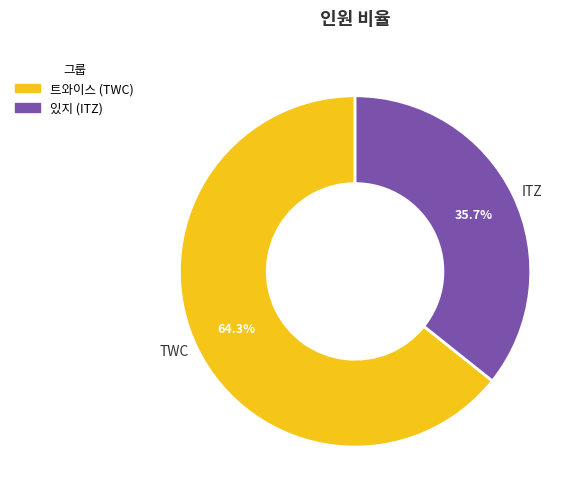

How much of the chart is everything except ITZ?

64.3%